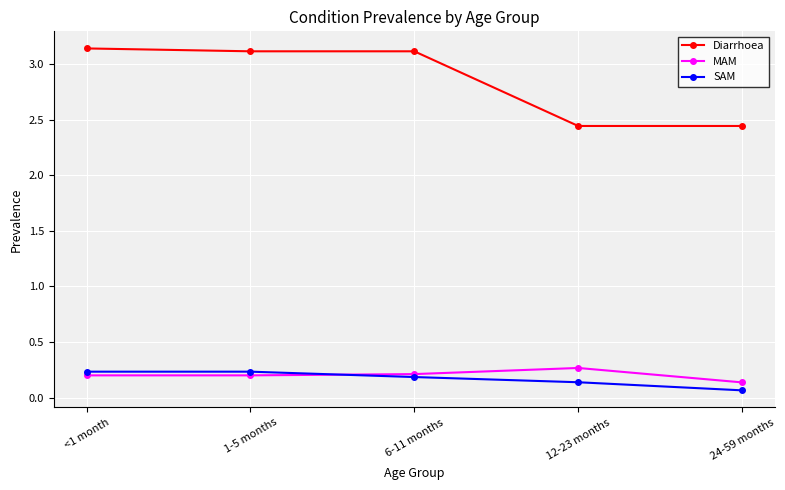

Is the value of SAM at 1-5 months greater than the value of MAM at 24-59 months?

Yes